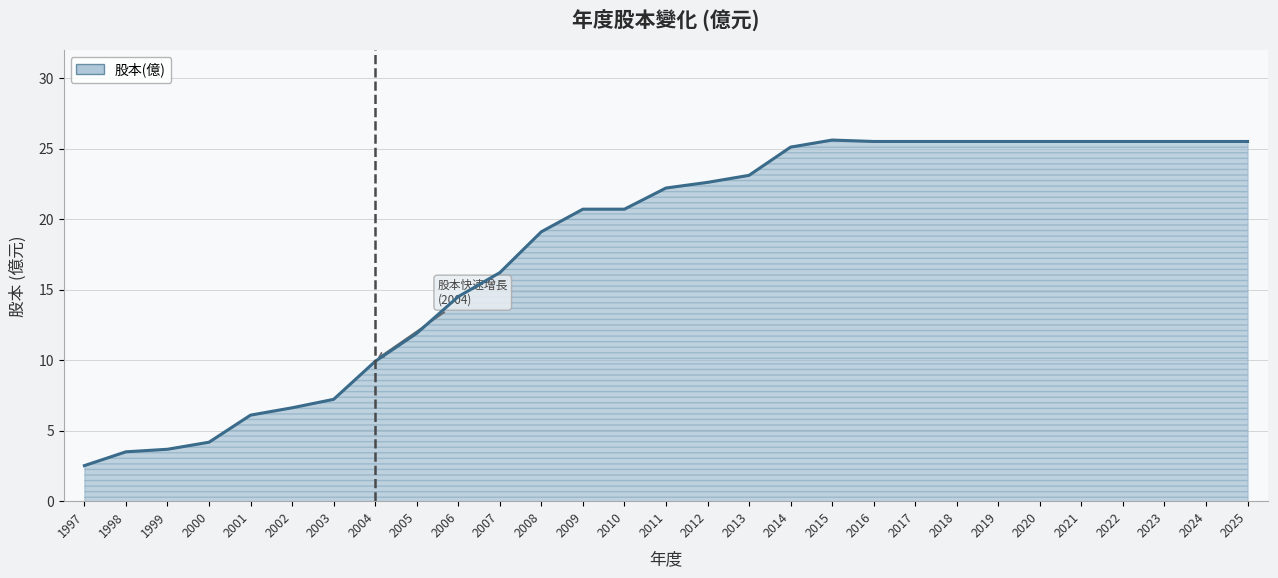

Which label corresponds to the smallest value in the chart?

1997